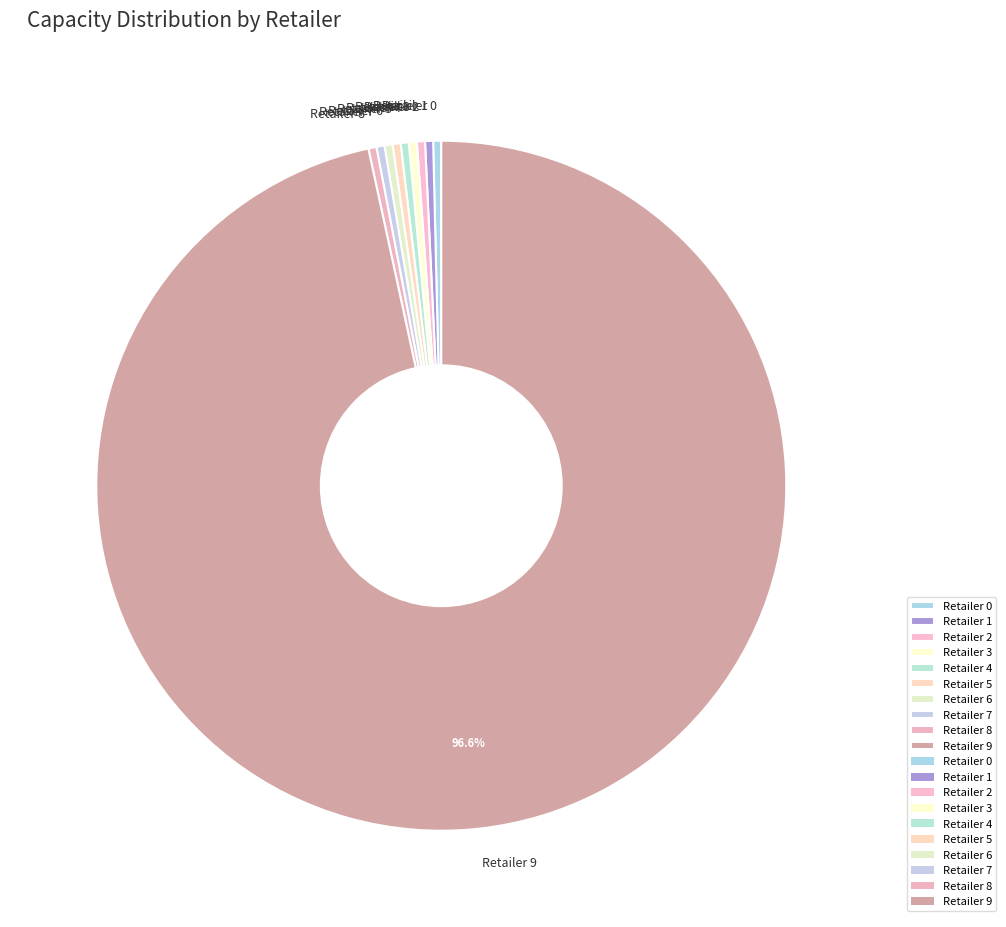

Is the sum of Retailer 6 and Retailer 4 greater than half?

No